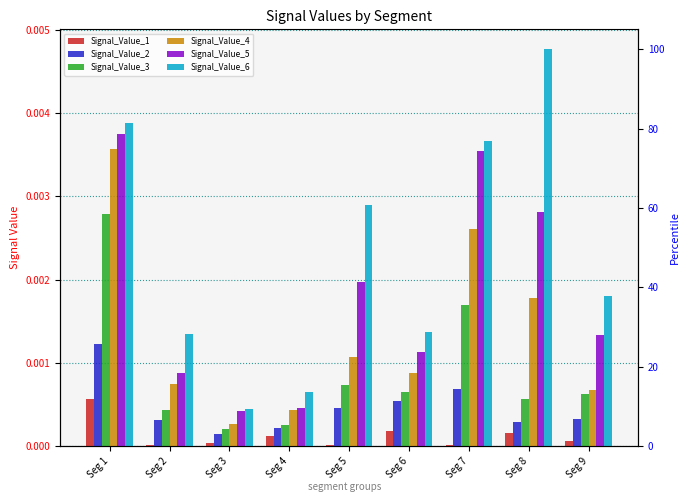

The value of Signal_Value_1 at Seg 6 is 0.0. True or false?

False